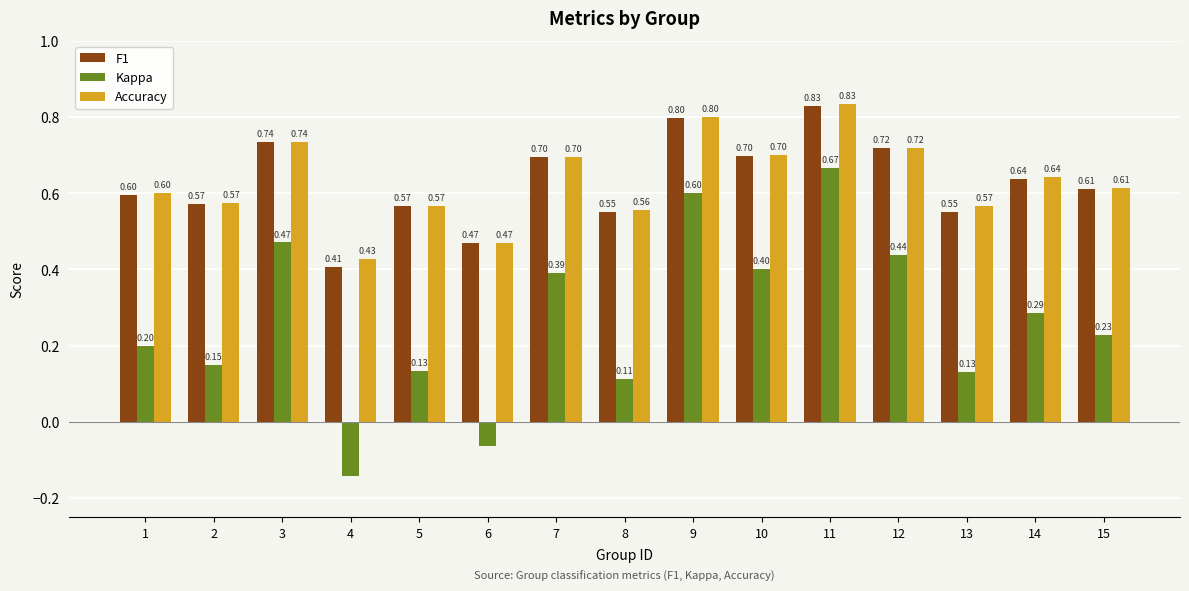

How many bars are there in each group?

3